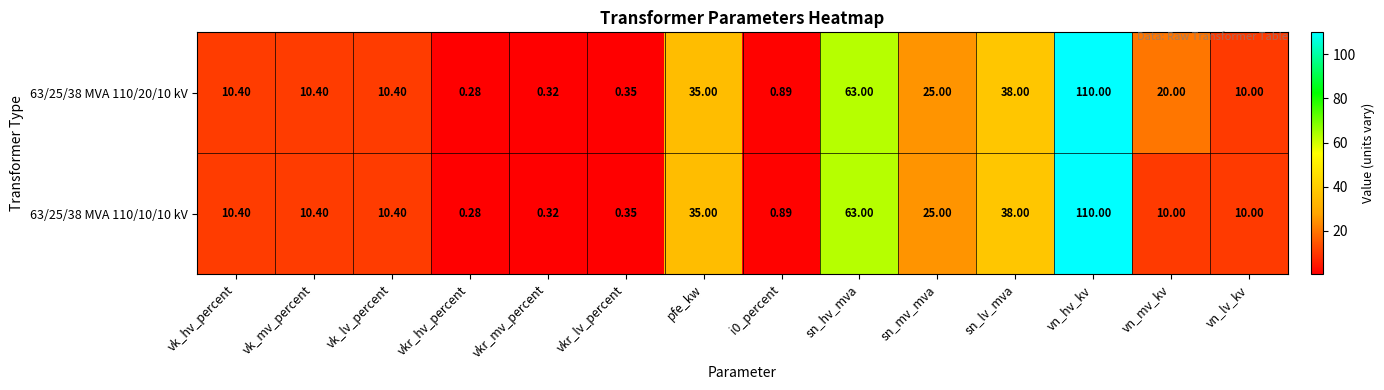

How many categories are shown in the chart?

14